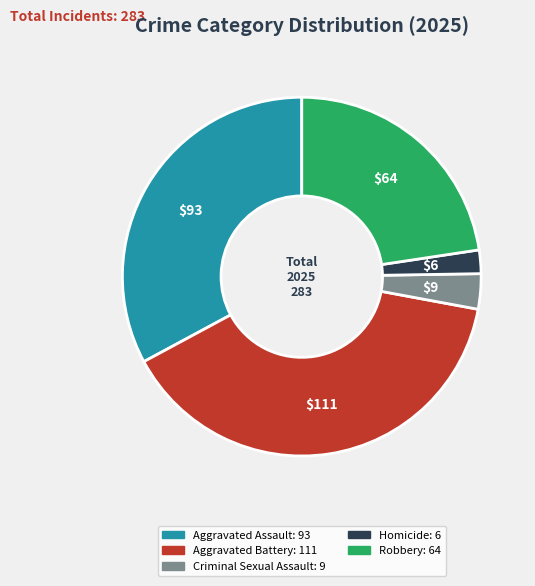

Does Criminal Sexual Assault account for over 50% of the chart?

No